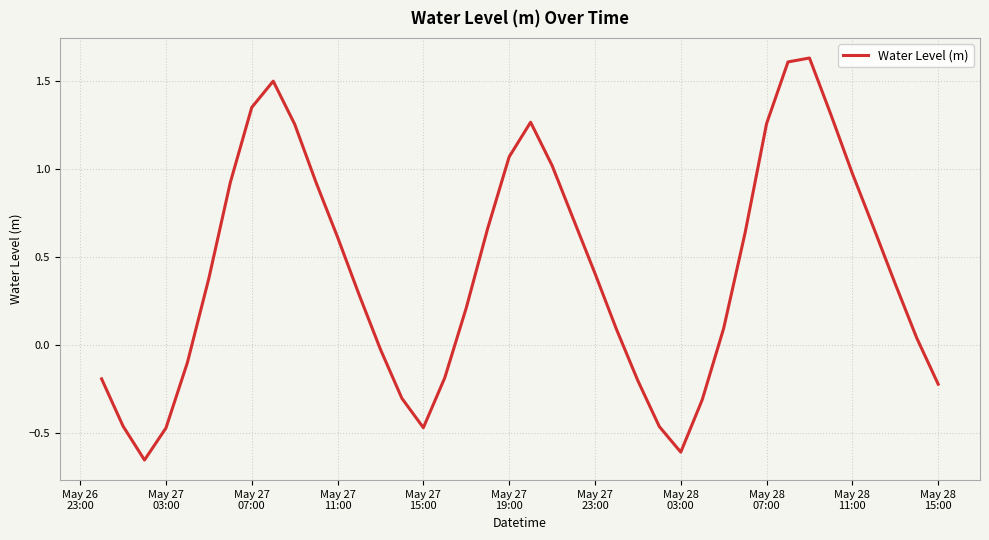

What is the difference between the maximum and minimum values?

2.3